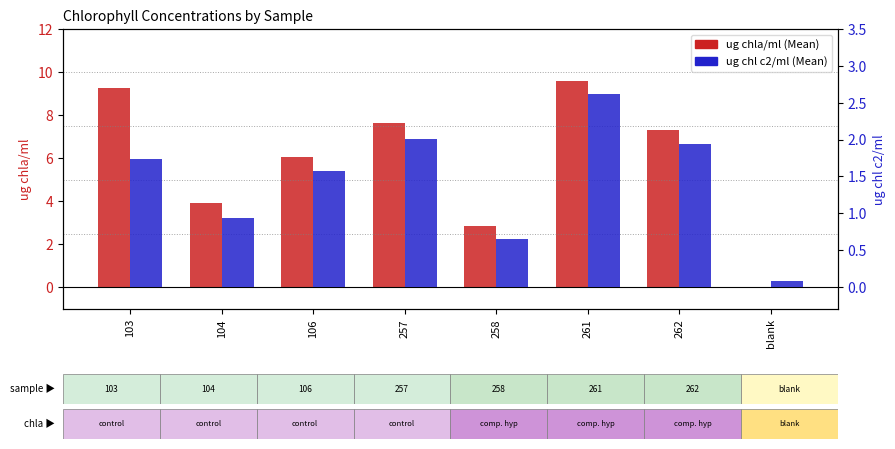

Reading right to left, extract all data points from this chart.

ug chla/ml (Mean): 0.0	7.3	9.6	2.8	7.6	6.1	3.9	9.3
ug chl c2/ml (Mean): 0.1	1.9	2.6	0.6	2.0	1.6	0.9	1.7